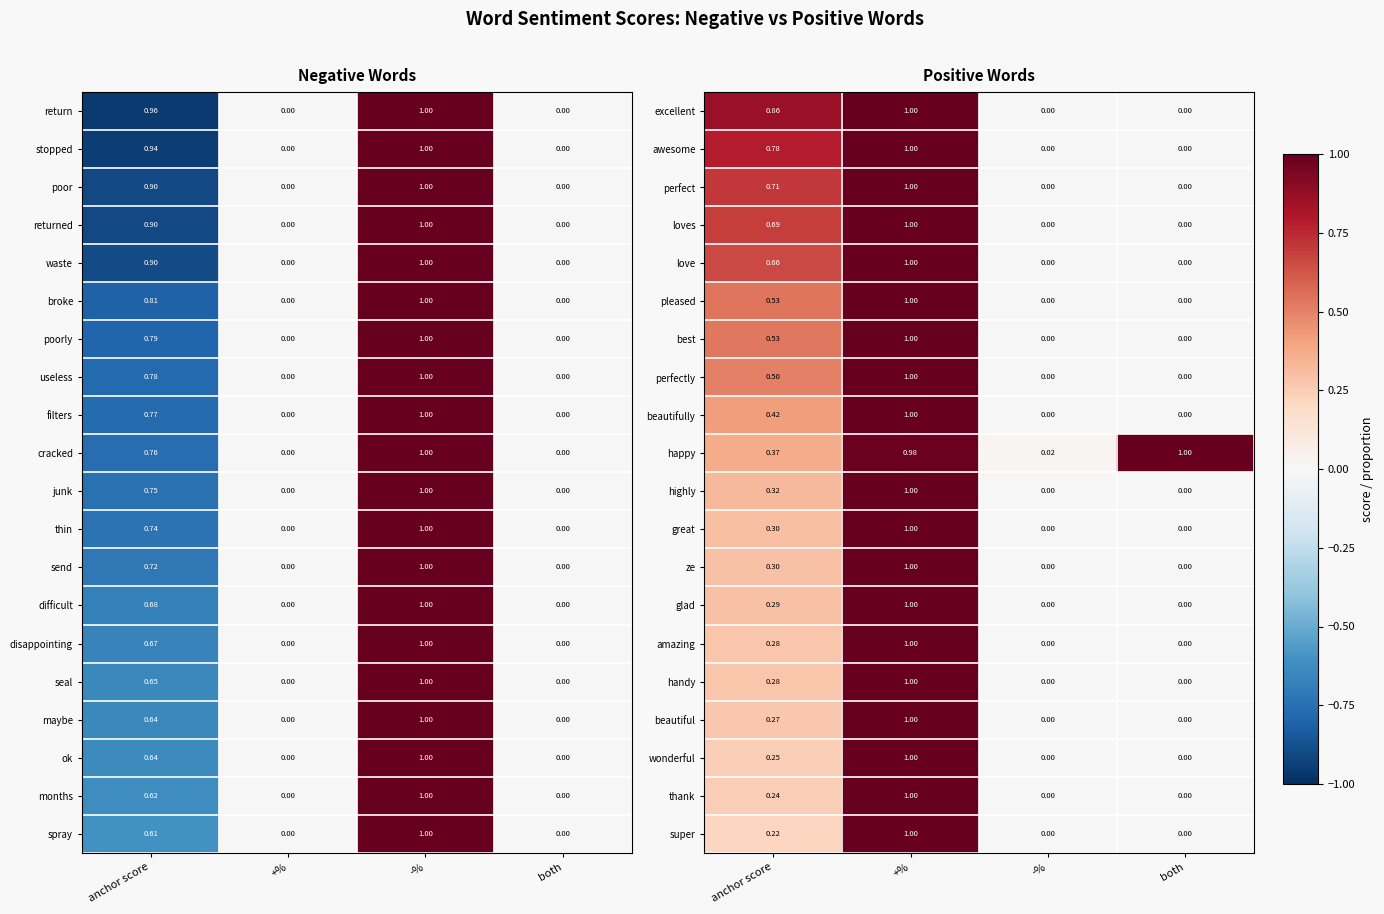

At which label does happy reach its minimum?

-%